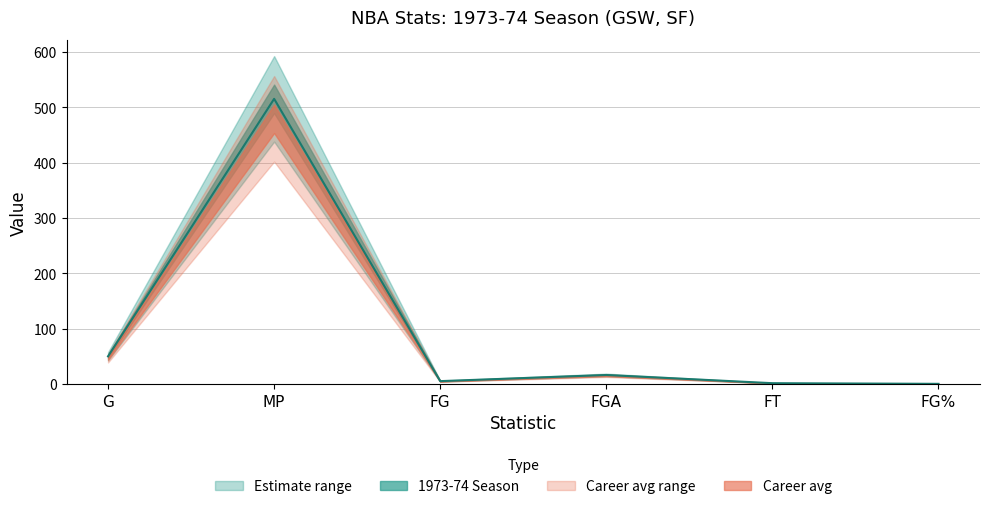

The chart shows a value of 50.0 at G. True or false?

True